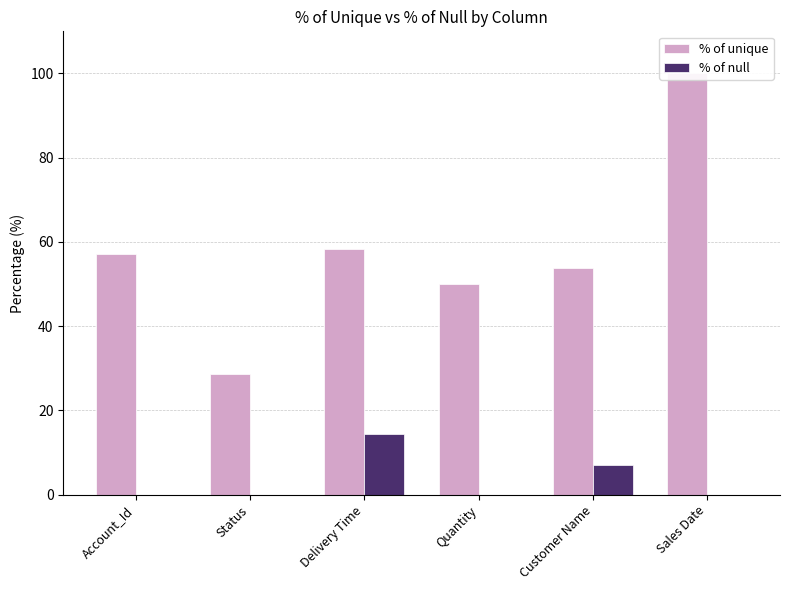

True or false: % of unique has a value of 32.2 at Quantity.

False